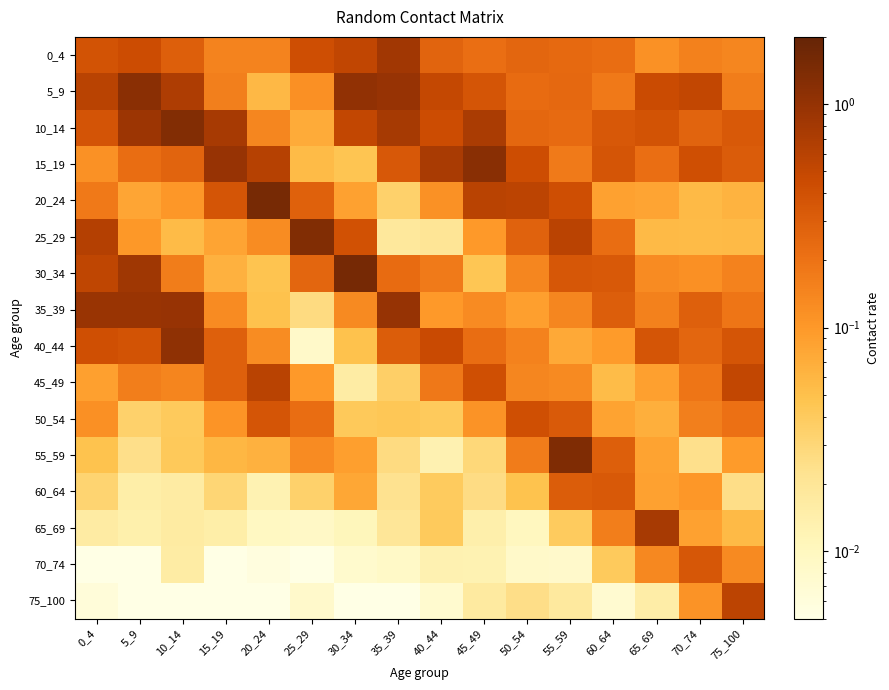

Between 0_4 and 55_59, which series saw the biggest shift?

55_59